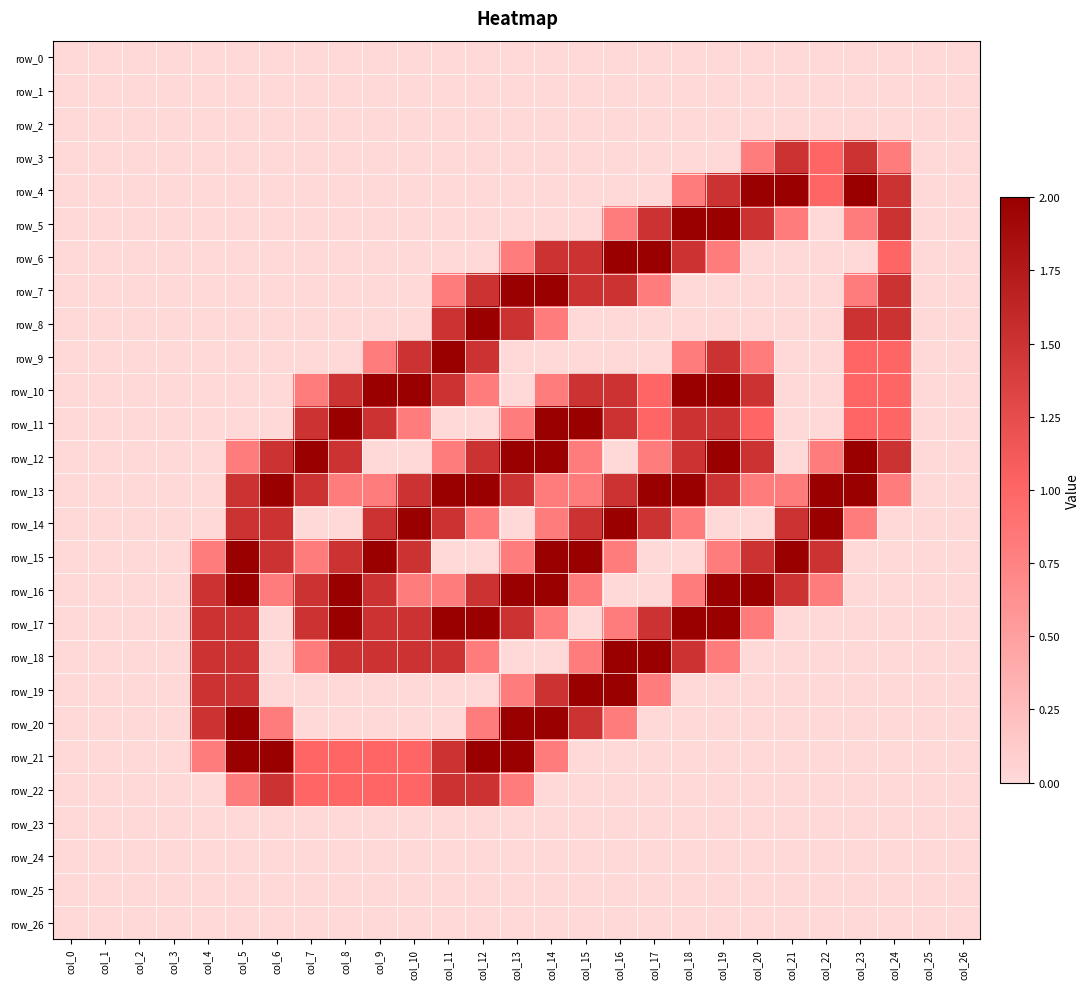

Where is row_3 nearest to the value 0?

col_0